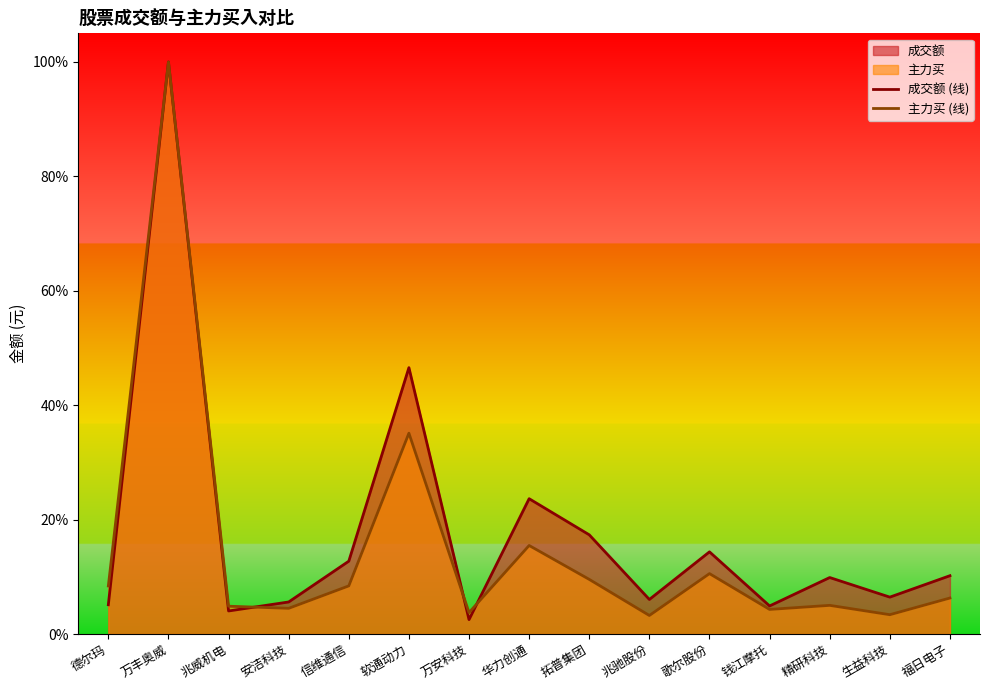

At how many categories does at least one series exceed 9?

8